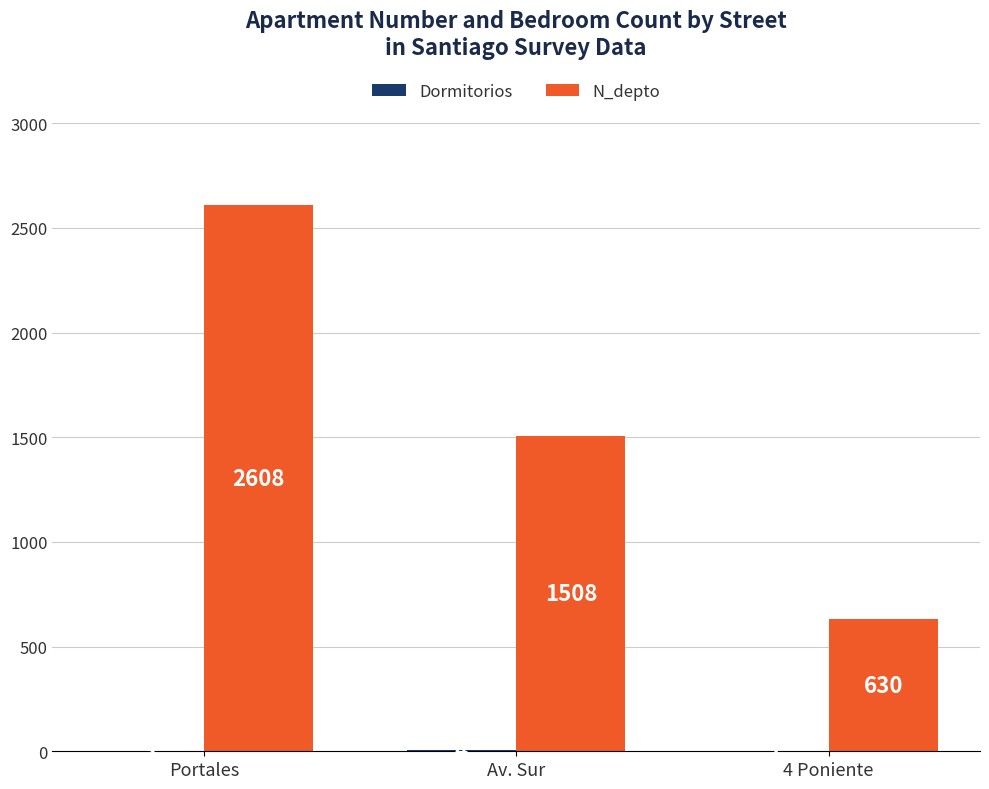

The N_depto series shows 630 at 4 Poniente. True or false?

True